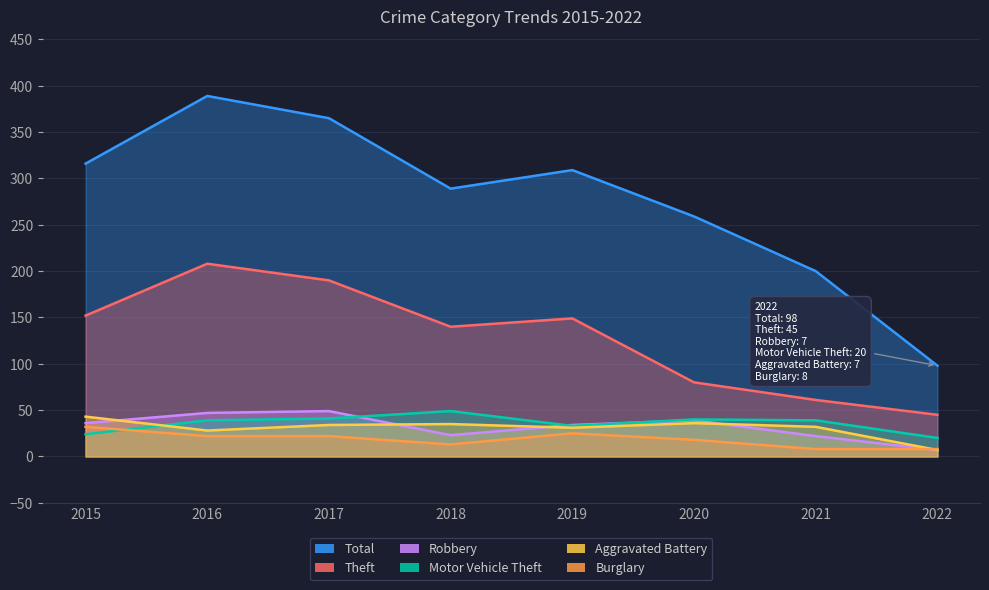

The Robbery series shows 7 at 2022. True or false?

True